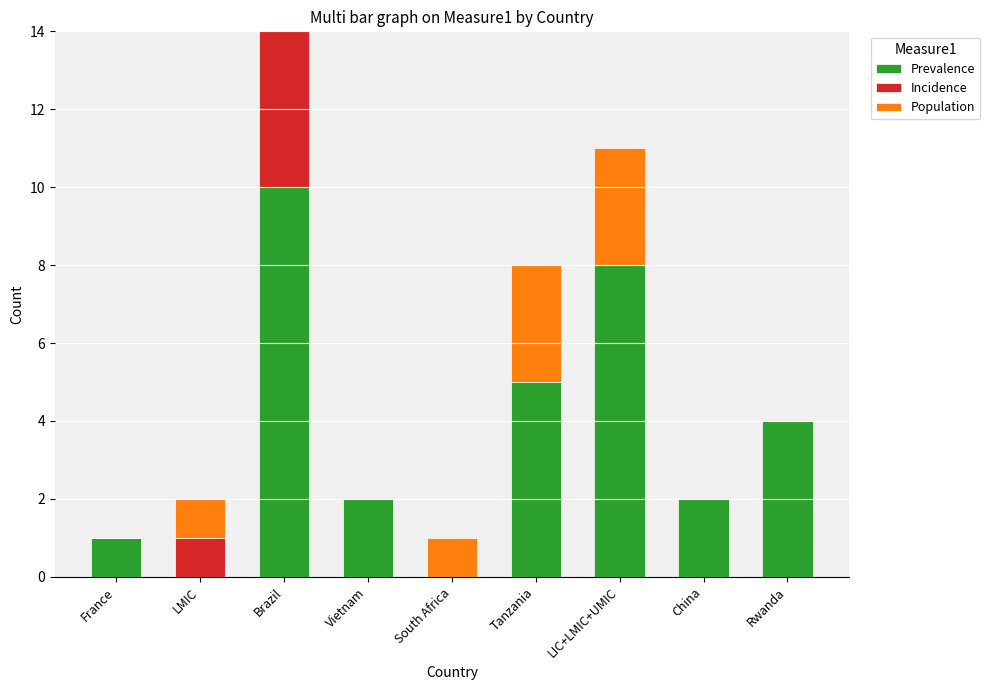

Are the bars horizontal?

No